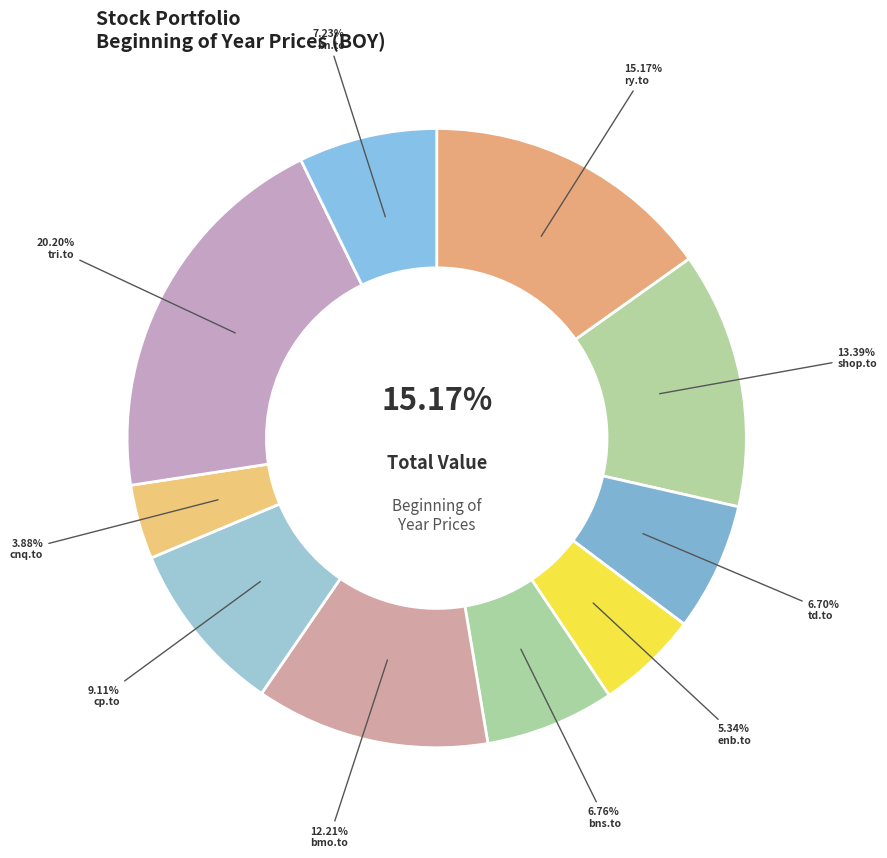

Rank the categories by value from lowest to highest.

cnq.to, enb.to, td.to, bns.to, bn.to, cp.to, bmo.to, shop.to, ry.to, tri.to